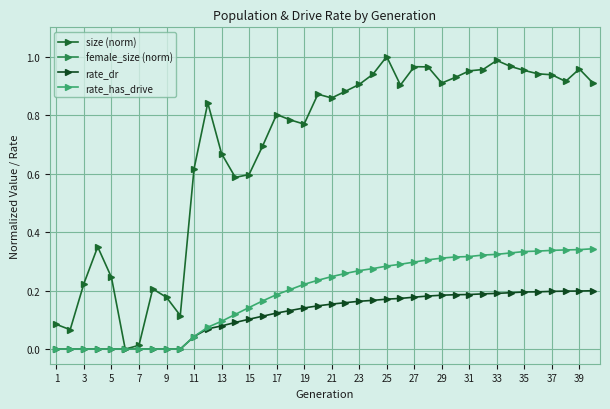

Between 27 and 39, which is larger?

39